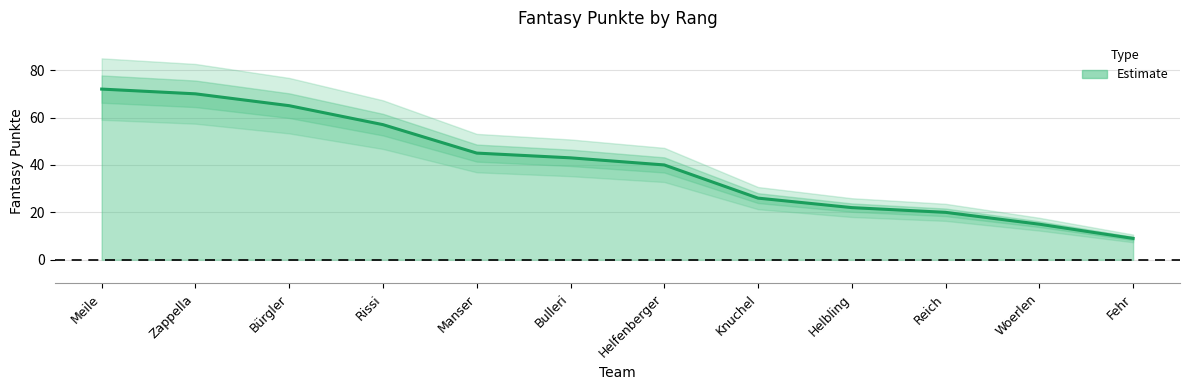

What is the label of the 9th point from the right?

Rissi